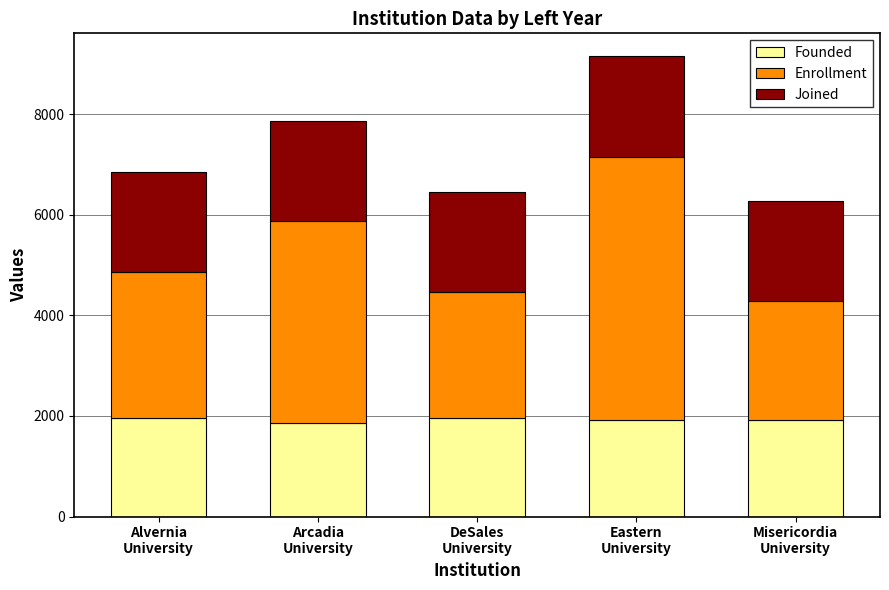

What is the minimum value for Founded?

1853